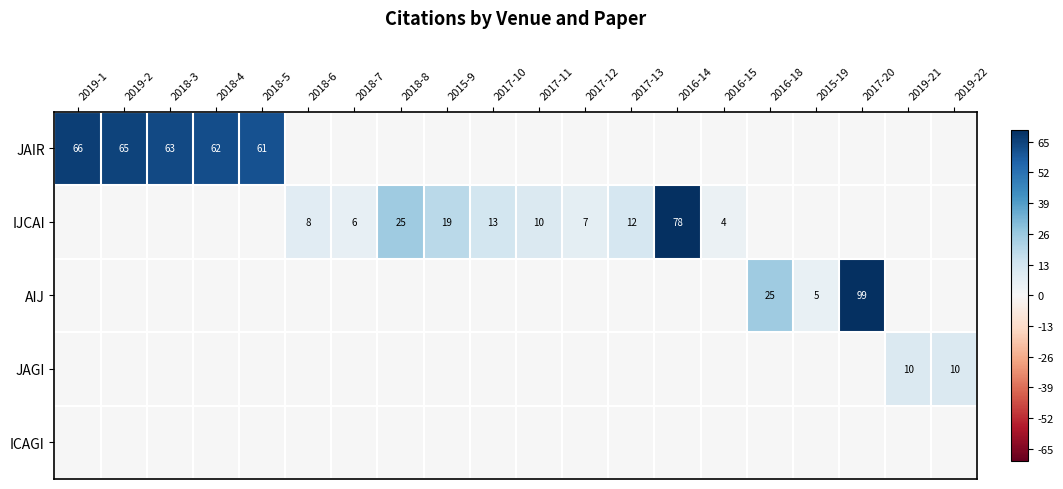

Is it true that IJCAI equals 6 at 2018-7?

True